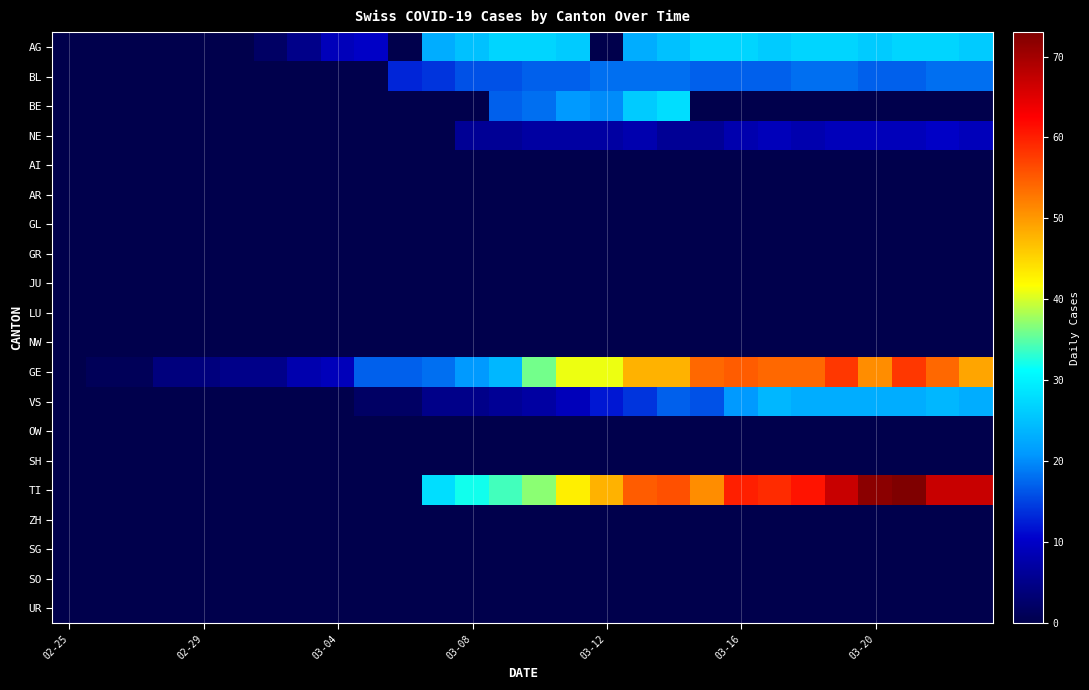

At which category is the sum across all series the highest?

25